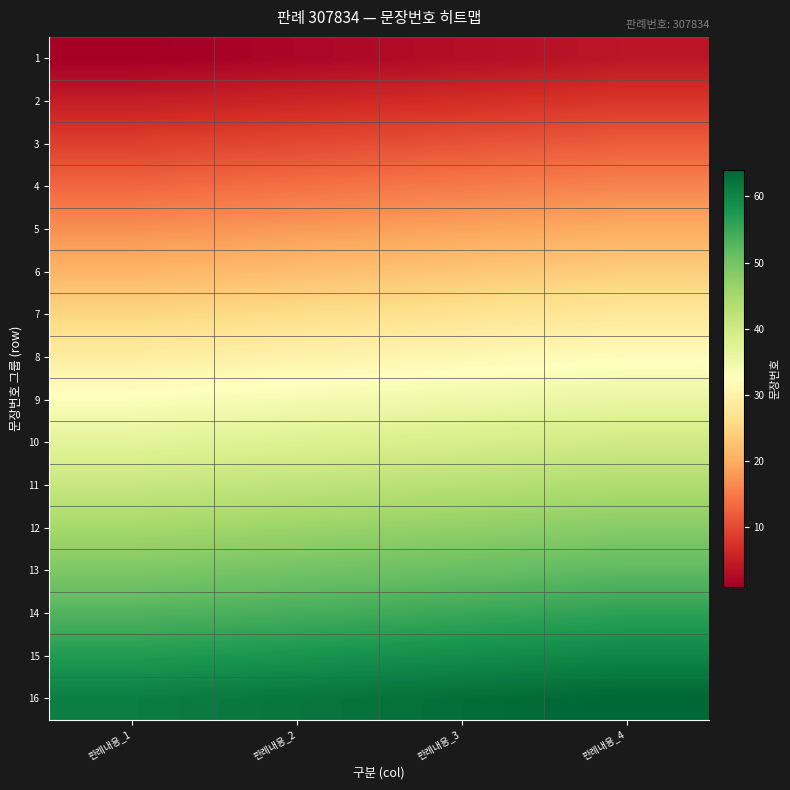

Reading left to right, transcribe all the data shown in this chart.

1: 판례내용_1=1	판례내용_2=2	판례내용_3=3	판례내용_4=4
2: 판례내용_1=5	판례내용_2=6	판례내용_3=7	판례내용_4=8
3: 판례내용_1=9	판례내용_2=10	판례내용_3=11	판례내용_4=12
4: 판례내용_1=13	판례내용_2=14	판례내용_3=15	판례내용_4=16
5: 판례내용_1=17	판례내용_2=18	판례내용_3=19	판례내용_4=20
6: 판례내용_1=21	판례내용_2=22	판례내용_3=23	판례내용_4=24
7: 판례내용_1=25	판례내용_2=26	판례내용_3=27	판례내용_4=28
8: 판례내용_1=29	판례내용_2=30	판례내용_3=31	판례내용_4=32
9: 판례내용_1=33	판례내용_2=34	판례내용_3=35	판례내용_4=36
10: 판례내용_1=37	판례내용_2=38	판례내용_3=39	판례내용_4=40
11: 판례내용_1=41	판례내용_2=42	판례내용_3=43	판례내용_4=44
12: 판례내용_1=45	판례내용_2=46	판례내용_3=47	판례내용_4=48
13: 판례내용_1=49	판례내용_2=50	판례내용_3=51	판례내용_4=52
14: 판례내용_1=53	판례내용_2=54	판례내용_3=55	판례내용_4=56
15: 판례내용_1=57	판례내용_2=58	판례내용_3=59	판례내용_4=60
16: 판례내용_1=61	판례내용_2=62	판례내용_3=63	판례내용_4=64